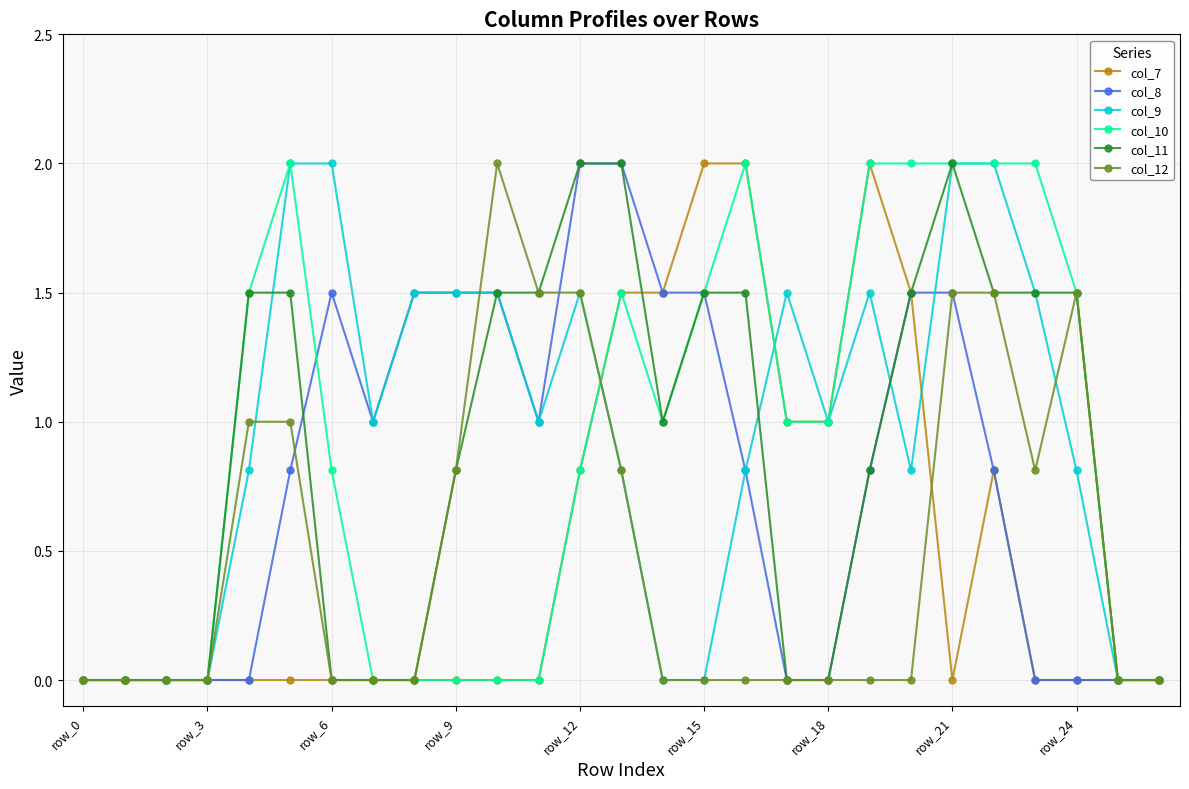

What is the greatest value displayed?

2.0